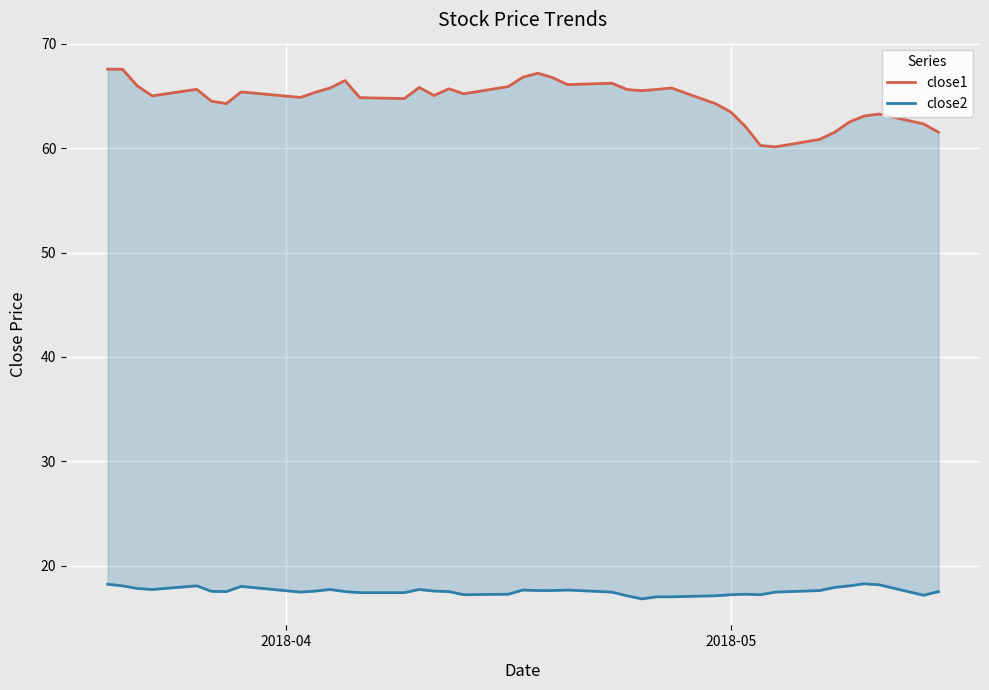

What is the sum of all close1 values?

2586.6